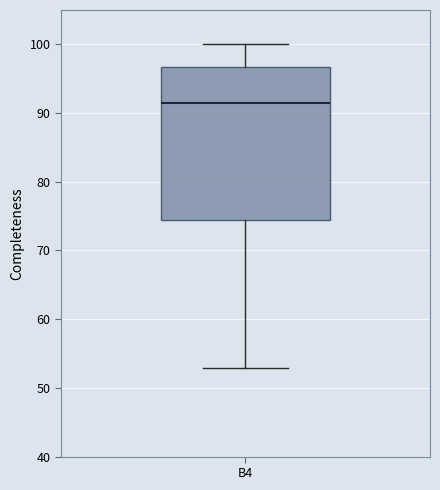

Transcribe this box plot: give where the median line is, the range the box spans, and where the two whiskers end, as read against the y-axis. The values are not printed on the chart, so give them approximately, as read against the axis.

median 91, box 74 to 97, whiskers 53 to 100